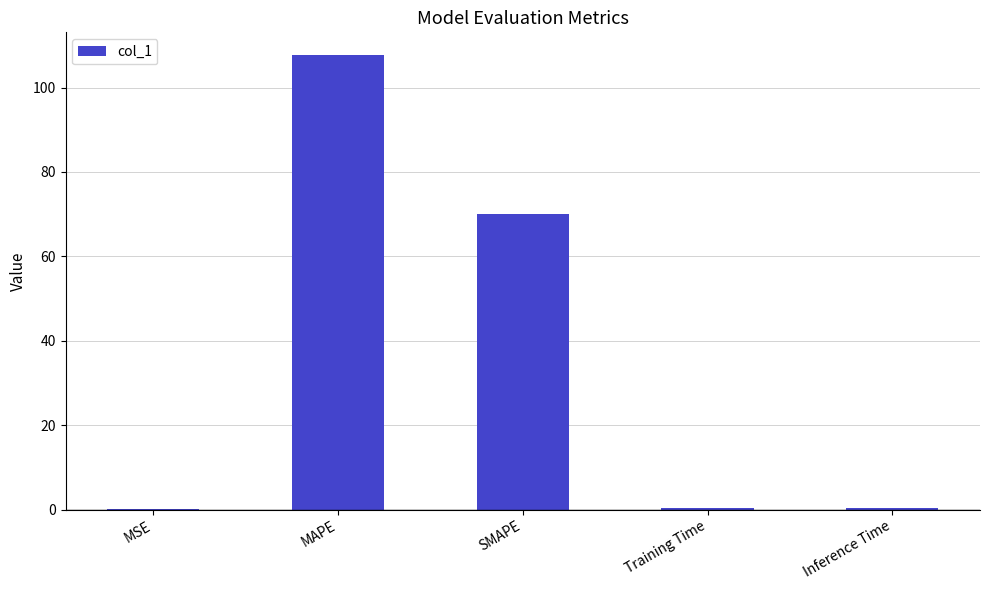

Is it true that the value at SMAPE is 70.0?

True